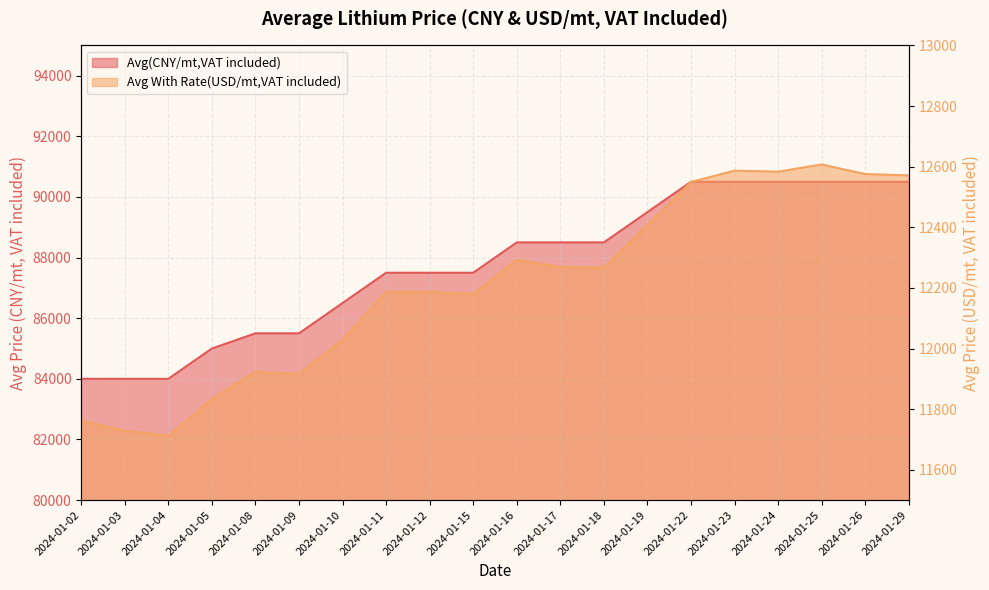

Which series has the largest range (max minus min)?

Avg(CNY/mt,VAT included)